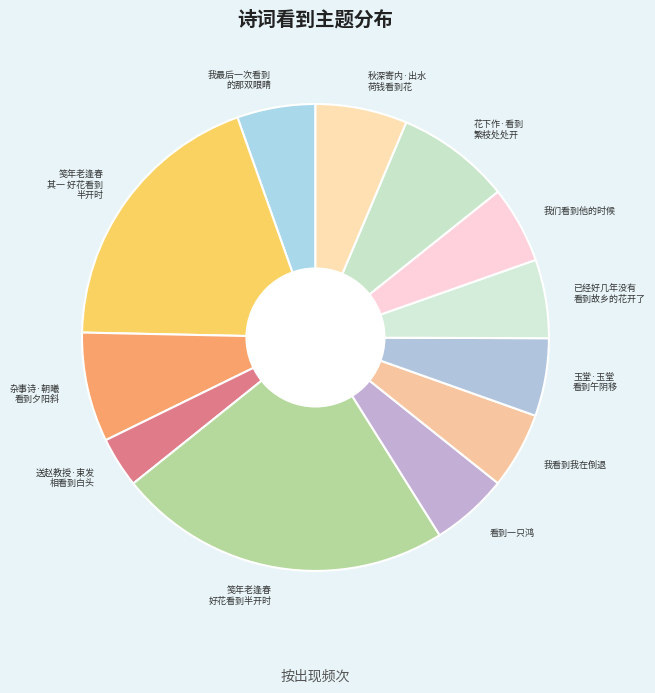

How many slices are in this pie chart?

12